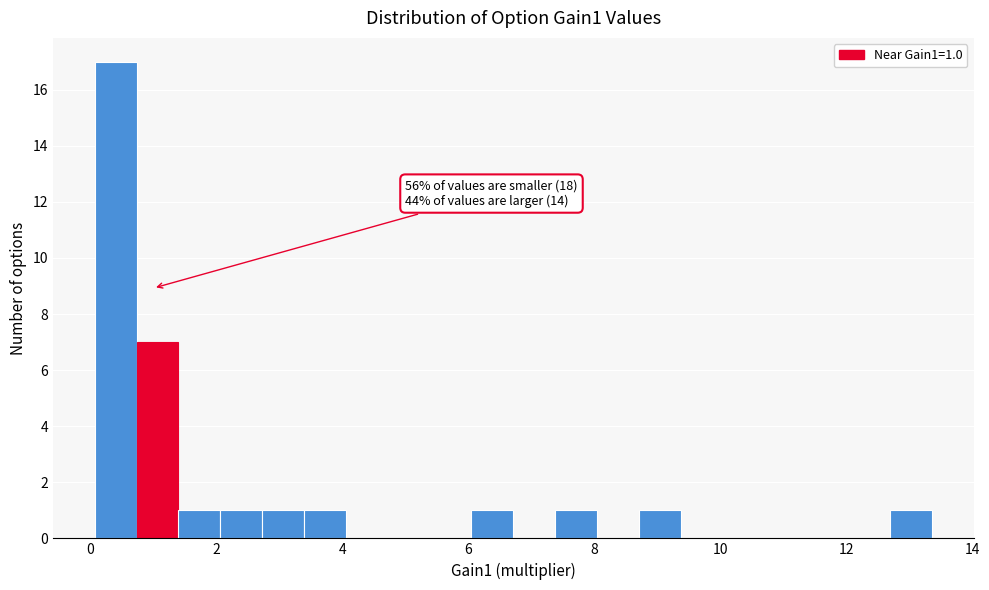

Read against the x-axis, roughly where is the centre of the tallest bar?

0.4